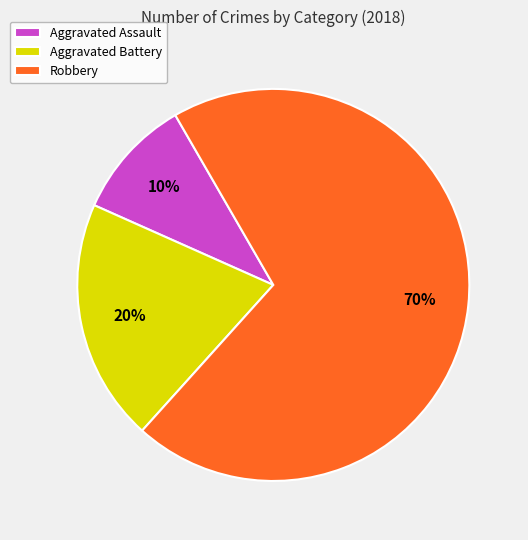

True or false: Aggravated Battery accounts for 27% of the total.

False